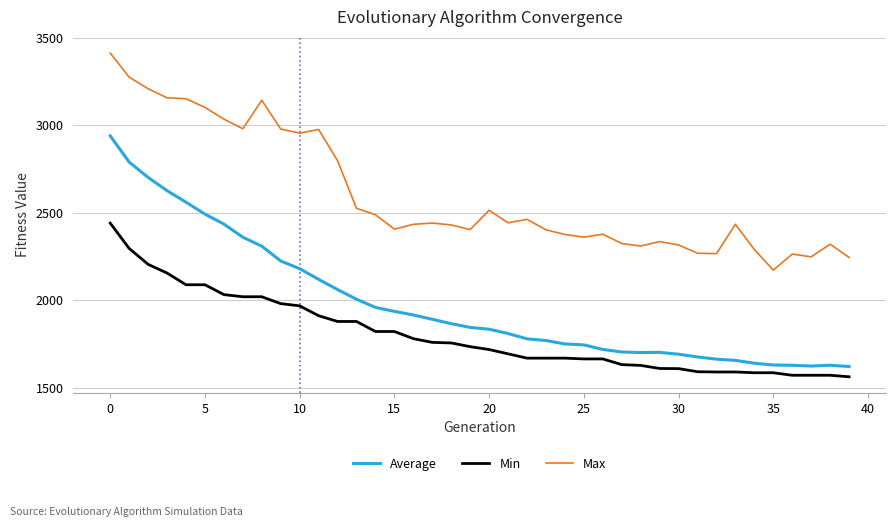

What is the greatest value displayed?

3412.3